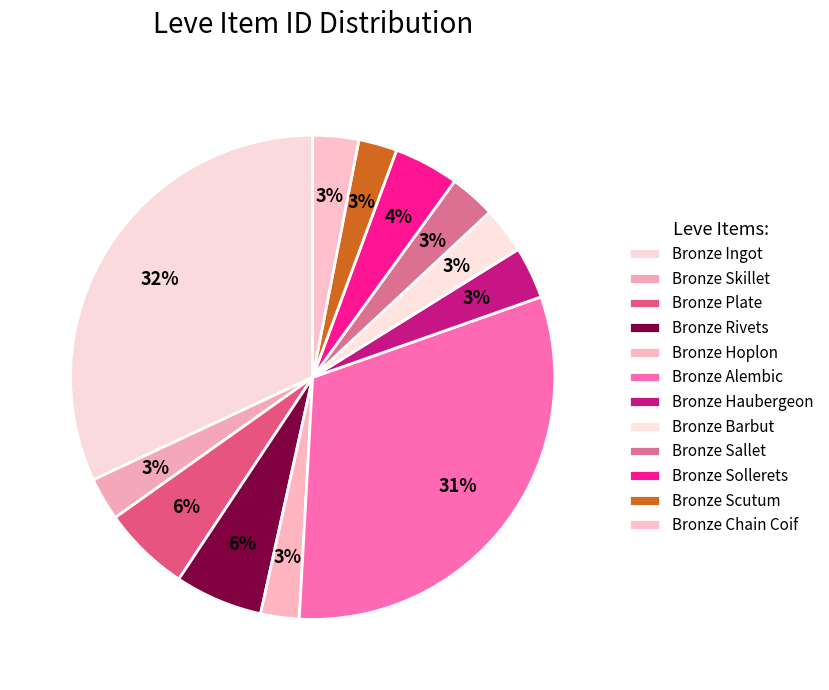

True or false: Bronze Rivets accounts for 6% of the total.

True